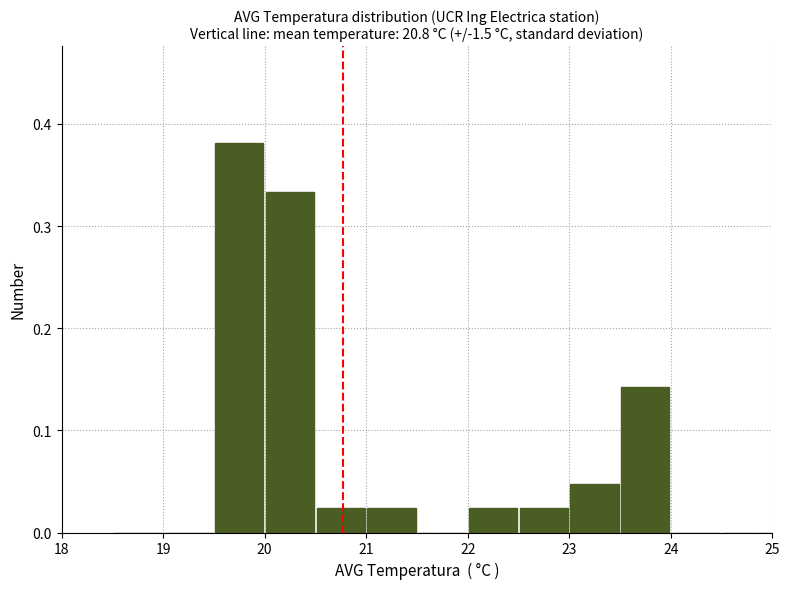

Reading left to right, list every bar in this chart as the range it spans on the x-axis followed by its height. The values are not printed on the chart, so give them approximately, as read against the axis.

18.5 to 19.0: 0
19.0 to 19.5: 0
19.5 to 20.0: 0.38
20.0 to 20.5: 0.33
20.5 to 21.0: 0.02
21.0 to 21.5: 0.02
21.5 to 22.0: 0
22.0 to 22.5: 0.02
22.5 to 23.0: 0.02
23.0 to 23.5: 0.05
23.5 to 24.0: 0.14
24.0 to 24.5: 0
24.5 to 25.0: 0